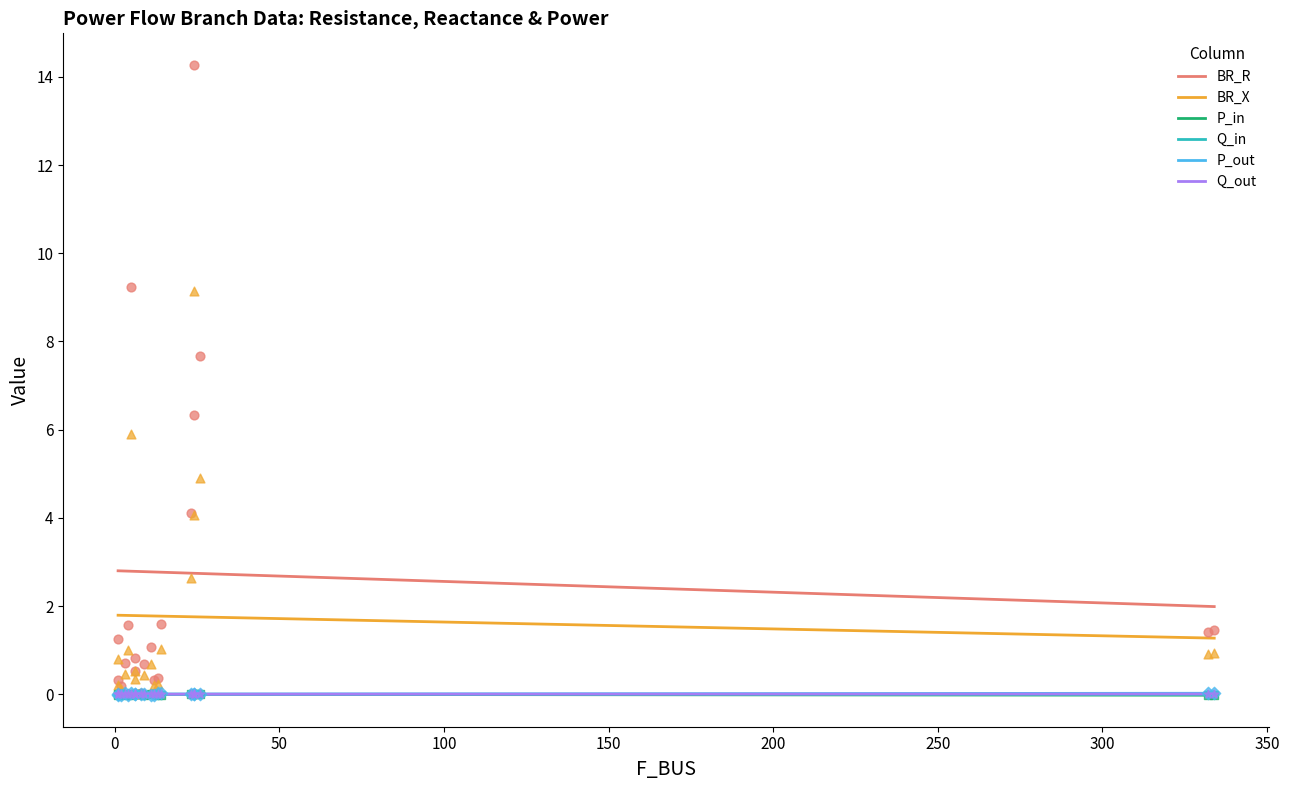

At how many categories does at least one series exceed 1?

11